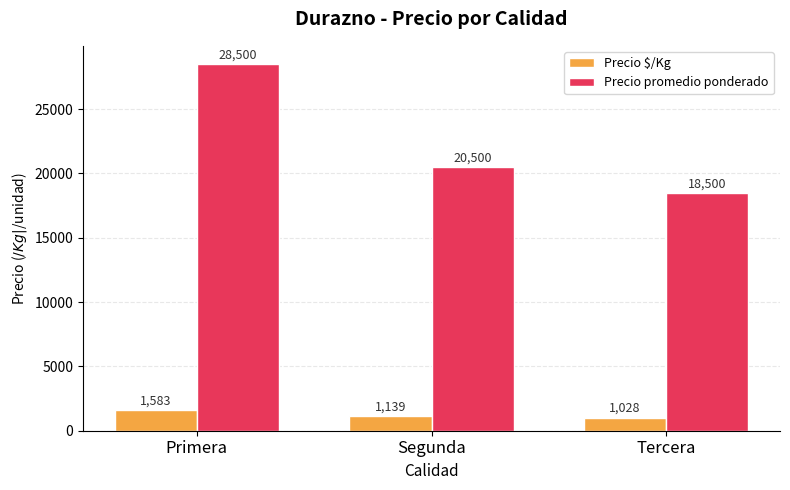

At which category is the sum across all series the highest?

Primera